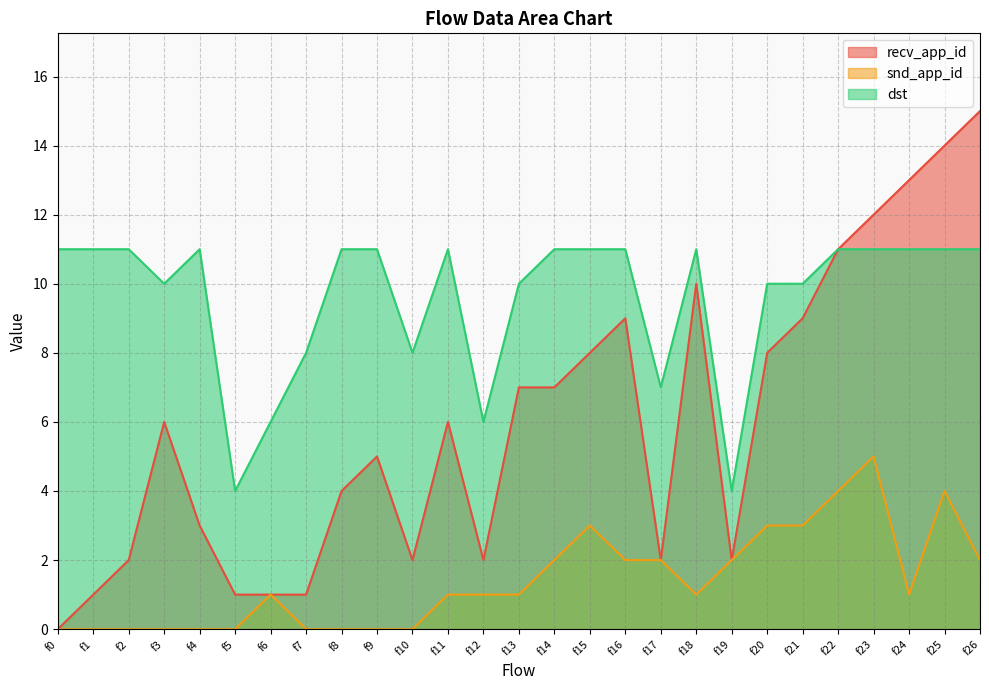

In snd_app_id, how many points are higher than both neighbors (excluding endpoints)?

4